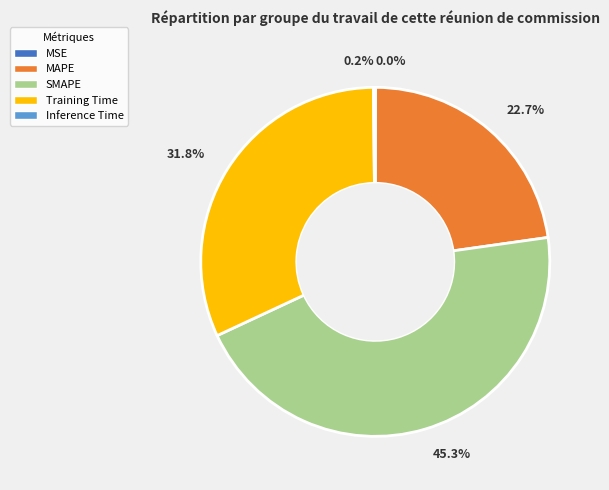

To the nearest percent, what is the difference between the largest and smallest slice percentages?

45%